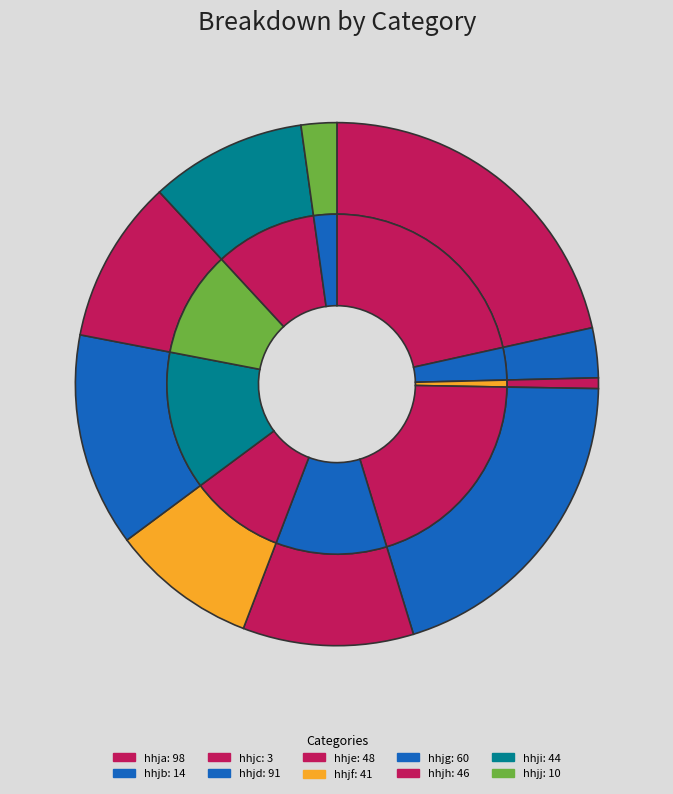

Combined, what portion of the pie is hhjb and hhjd?

23.1%